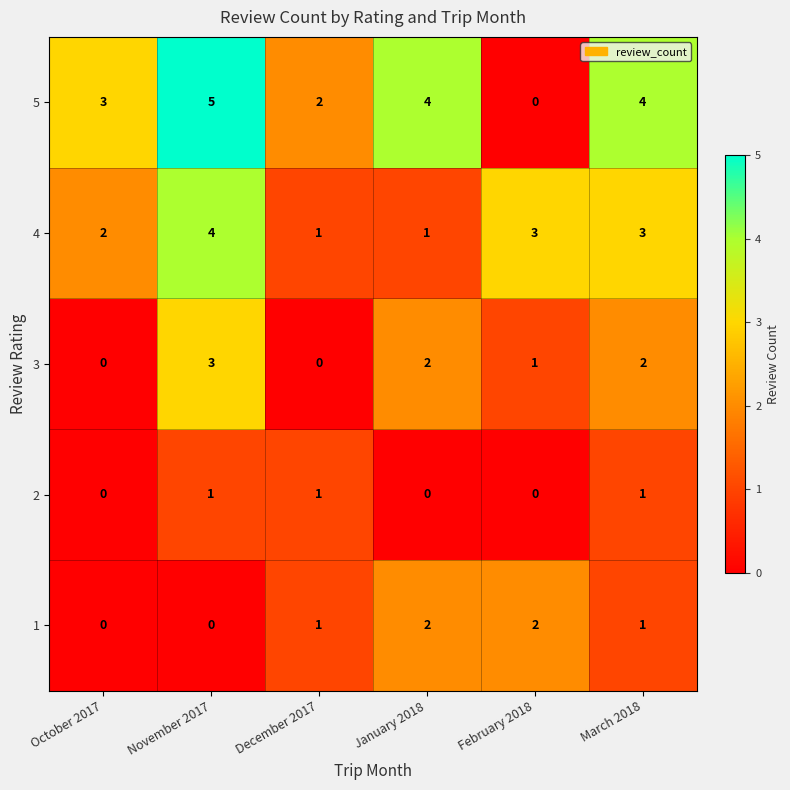

List the series in order of their peak value, lowest first.

2, 1, 3, 4, 5